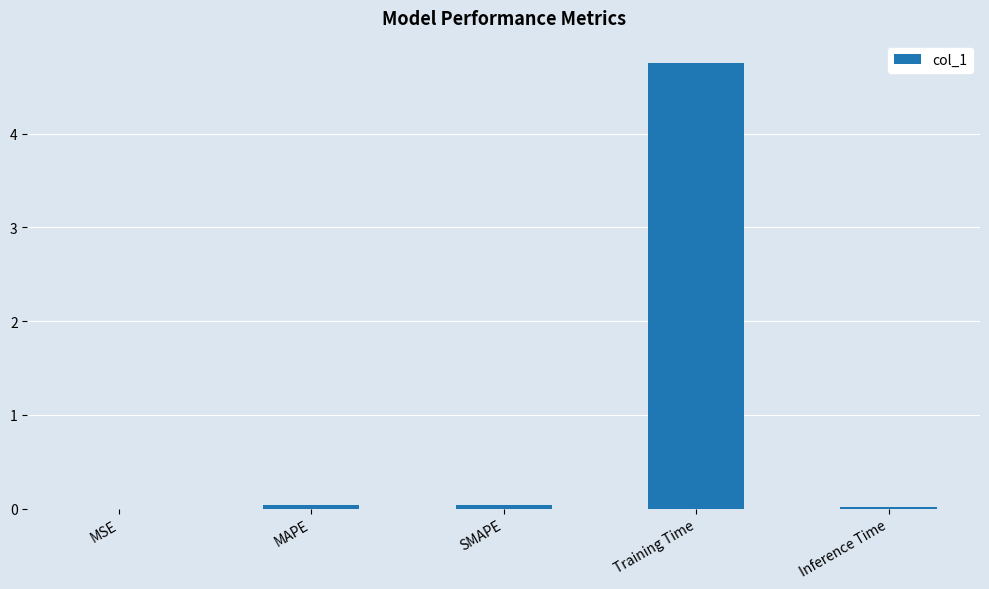

The chart shows a value of 0.0 at MSE. True or false?

True